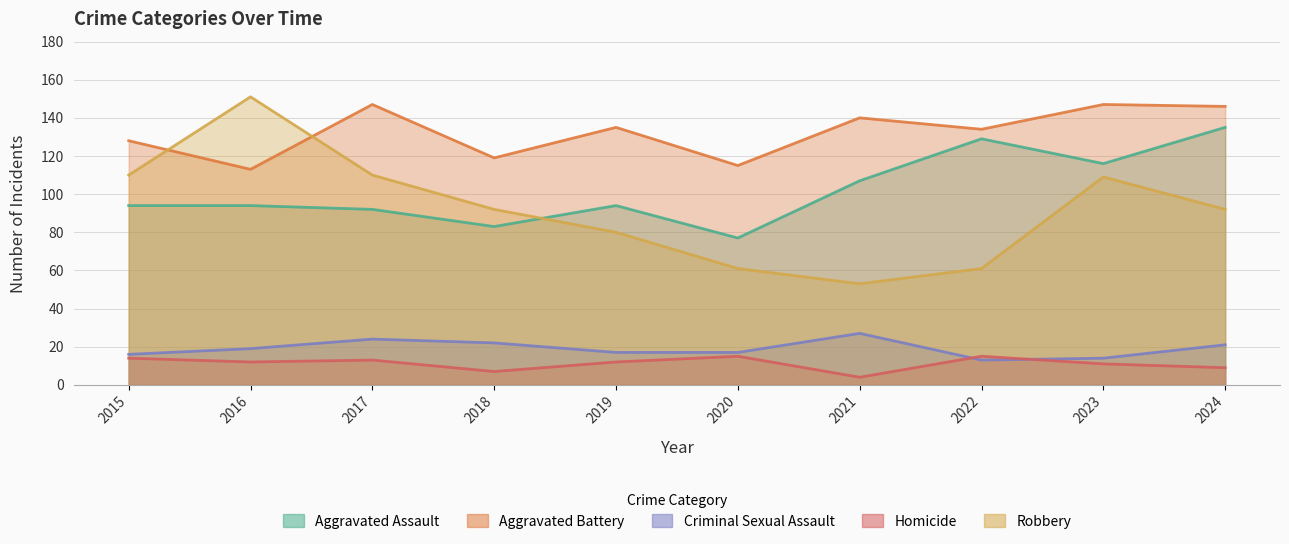

How many interior local peaks does the Aggravated Battery series have?

4